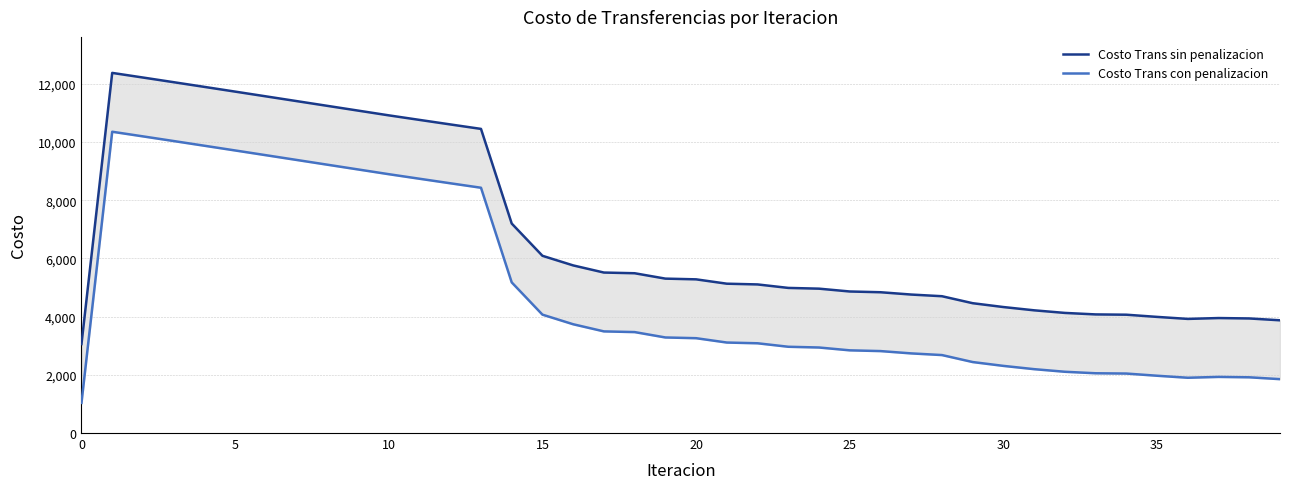

Where is Costo Trans con penalizacion nearest to the value 5695?

14